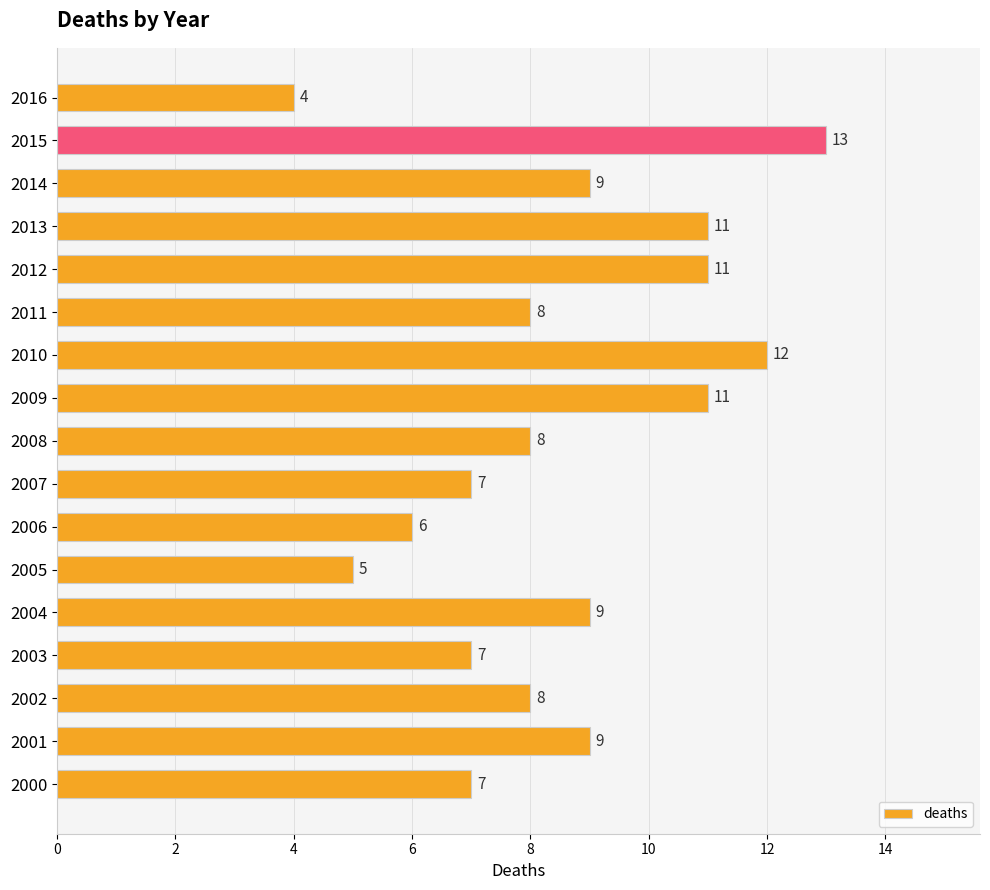

How many series are shown in this chart?

1